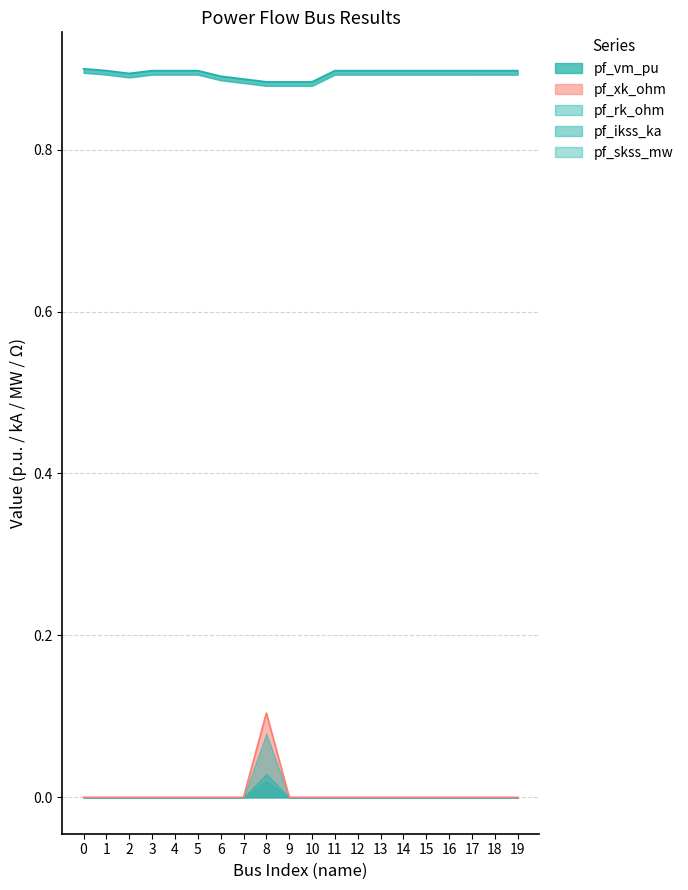

Reading left to right, list all the values displayed in this chart.

pf_vm_pu: 0.9	0.9	0.9	0.9	0.9	0.9	0.9	0.9	0.9	0.9	0.9	0.9	0.9	0.9	0.9	0.9	0.9	0.9	0.9	0.9
pf_ikss_ka: 0.0	0.0	0.0	0.0	0.0	0.0	0.0	0.0	0.0	0.0	0.0	0.0	0.0	0.0	0.0	0.0	0.0	0.0	0.0	0.0
pf_skss_mw: 0.0	0.0	0.0	0.0	0.0	0.0	0.0	0.0	0.0	0.0	0.0	0.0	0.0	0.0	0.0	0.0	0.0	0.0	0.0	0.0
pf_rk_ohm: 0.0	0.0	0.0	0.0	0.0	0.0	0.0	0.0	0.1	0.0	0.0	0.0	0.0	0.0	0.0	0.0	0.0	0.0	0.0	0.0
pf_xk_ohm: 0.0	0.0	0.0	0.0	0.0	0.0	0.0	0.0	0.1	0.0	0.0	0.0	0.0	0.0	0.0	0.0	0.0	0.0	0.0	0.0